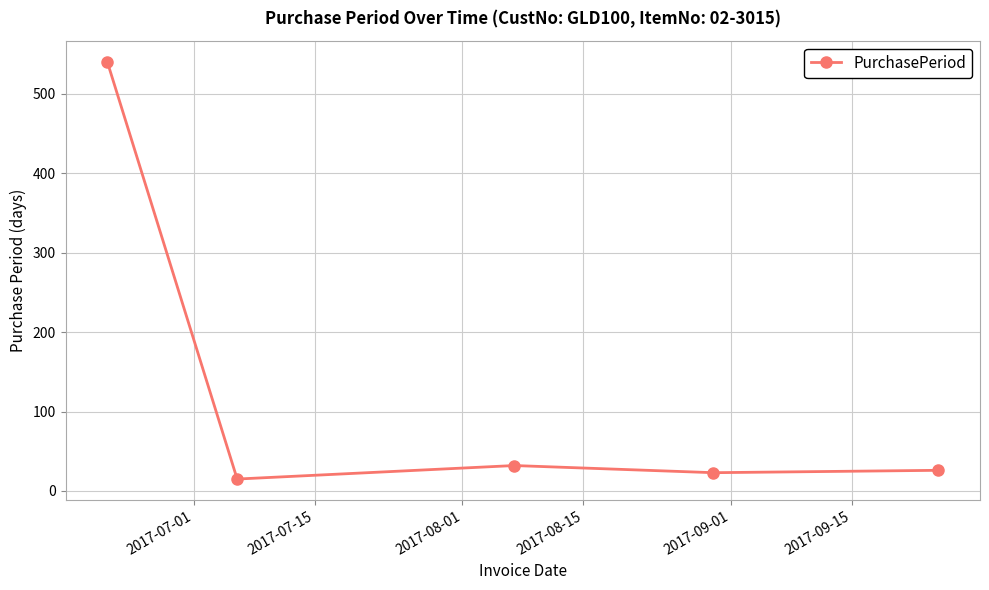

What is the sum of all values?

636